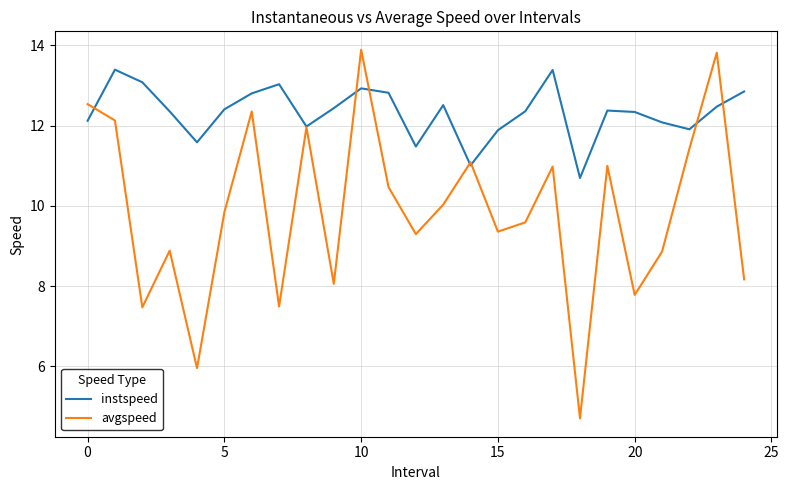

List the series in order of their overall mean, highest first.

instspeed, avgspeed